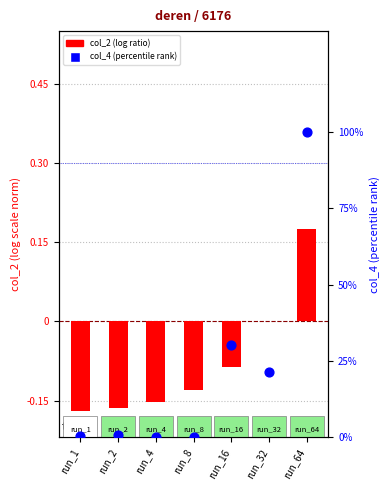

Is the value of col_4 (percentile) at run_16 greater than the value of col_2 (normalized) at run_32?

Yes